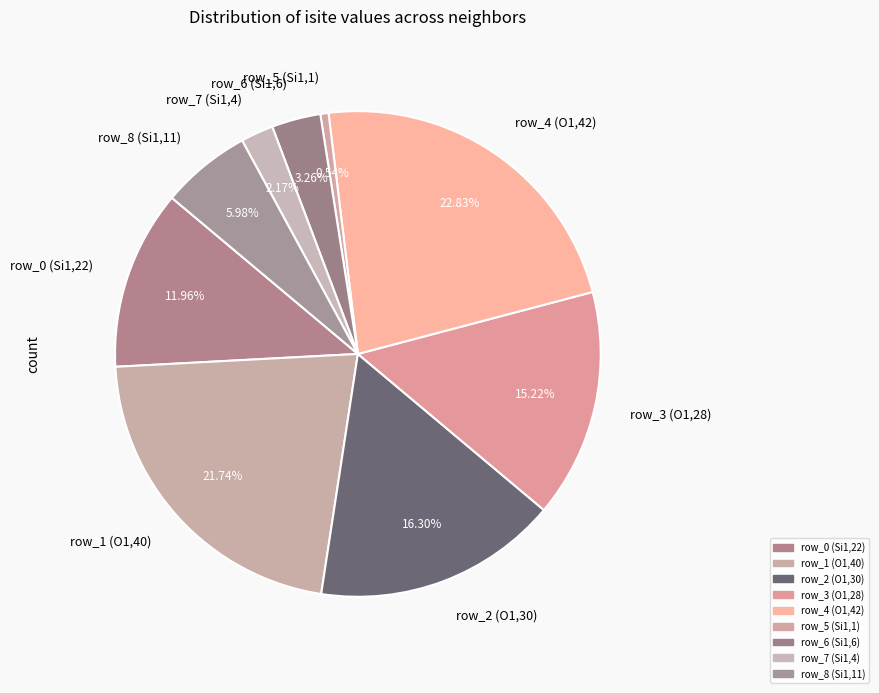

To the nearest percent, what is the combined percentage of row_2 (O1,30) and row_1 (O1,40)?

38%